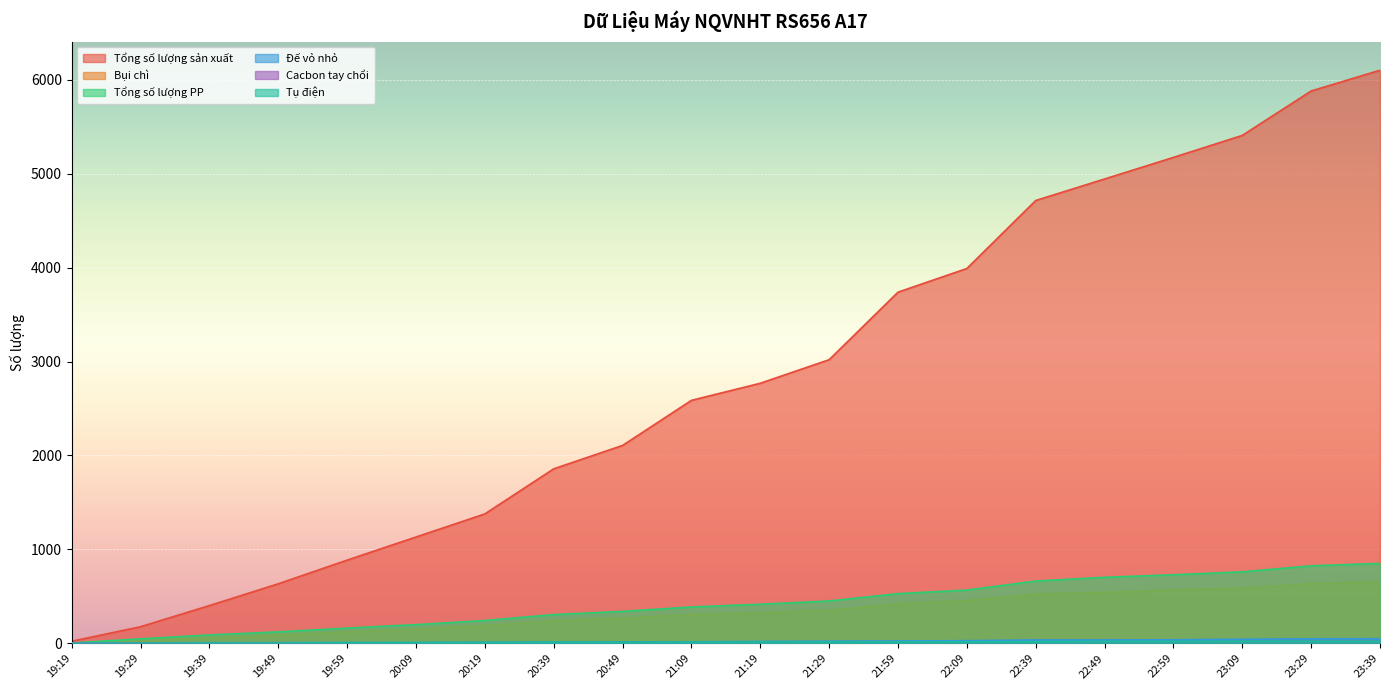

List the series in order of their peak value, lowest first.

Cacbon tay chổi, Tụ điện, Đế vỏ nhỏ, Bụi chì, Tổng số lượng PP, Tổng số lượng sản xuất